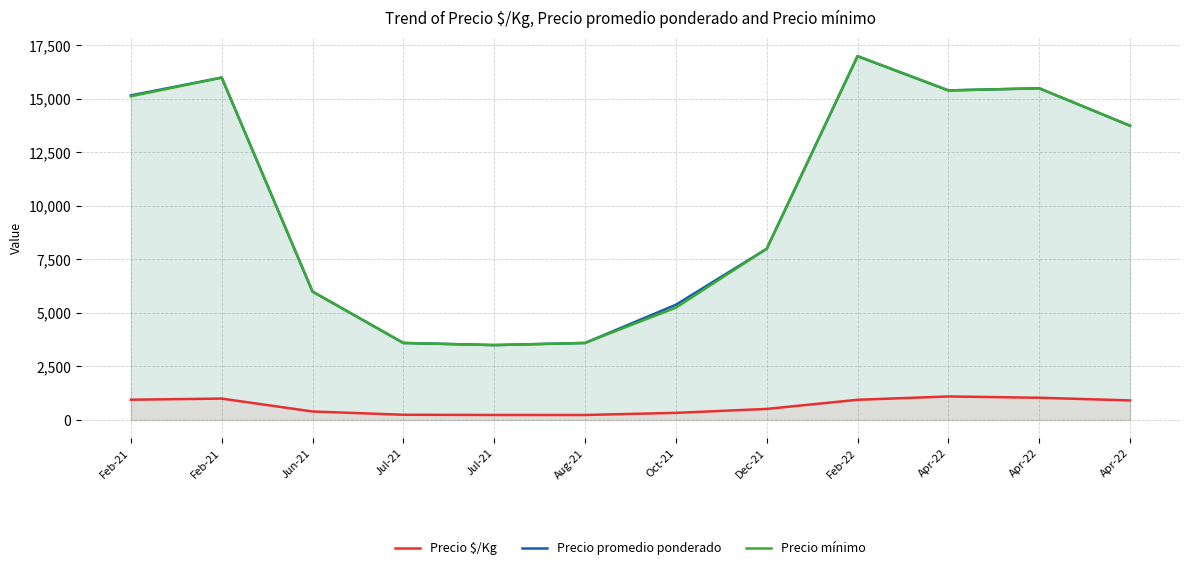

Is it true that Precio mínimo equals 5568.3 at Apr-22?

False